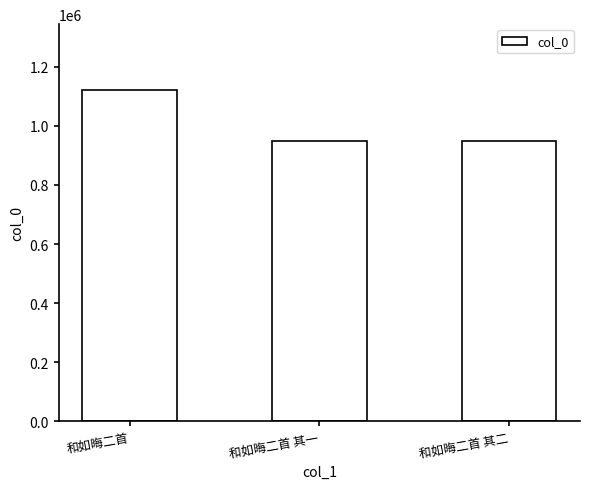

Count the number of data series in this chart.

1